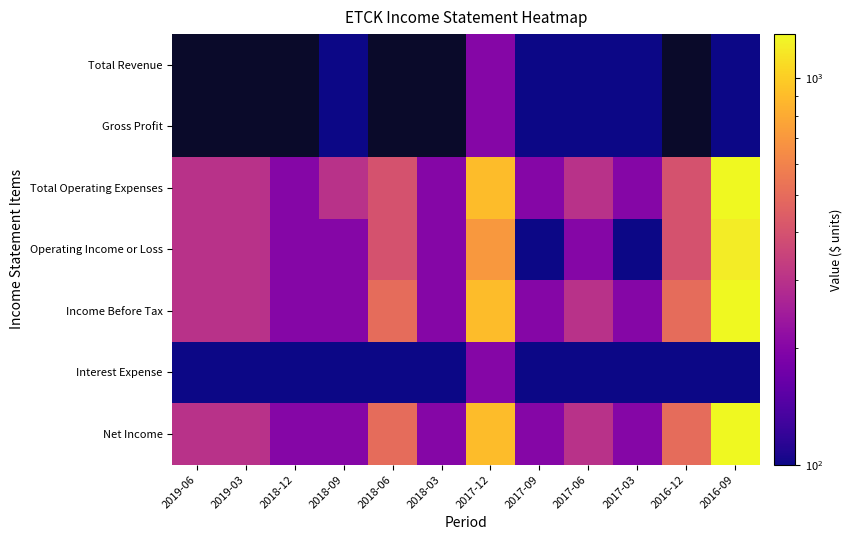

What is the sum of all Net Income values?

5100.0